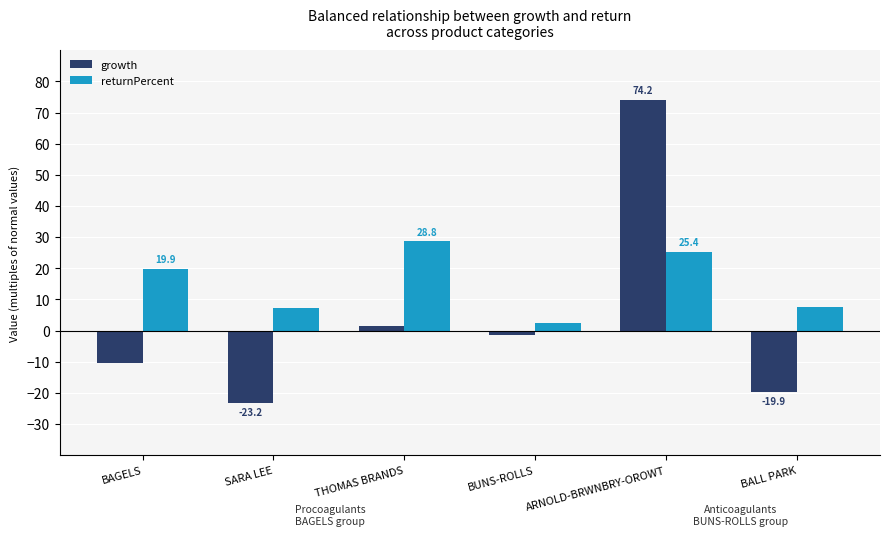

What is the difference between the maximum and minimum values in the growth series?

97.4